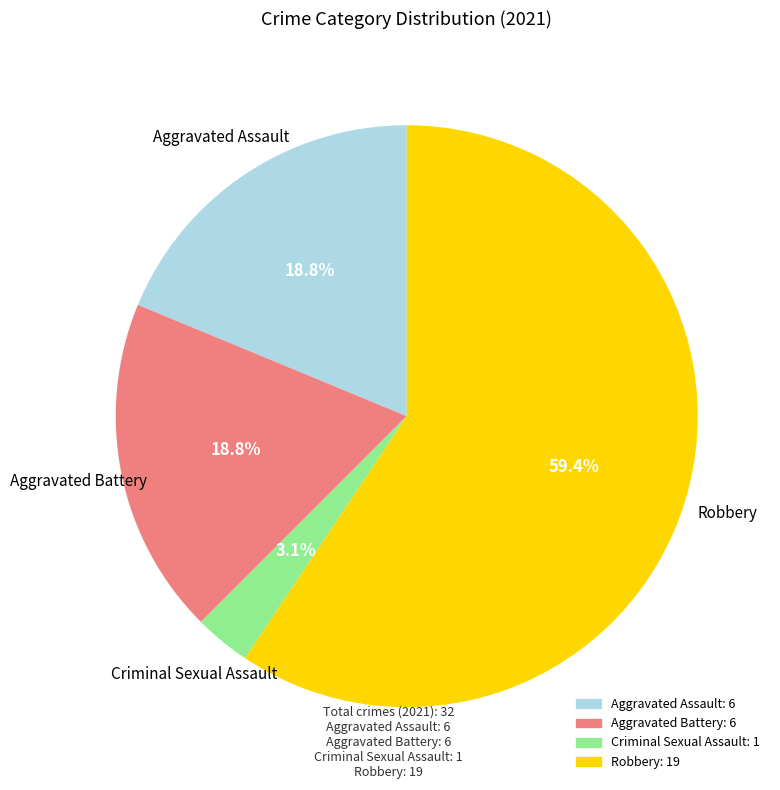

What percentage do Aggravated Battery and Criminal Sexual Assault together represent?

21.9%